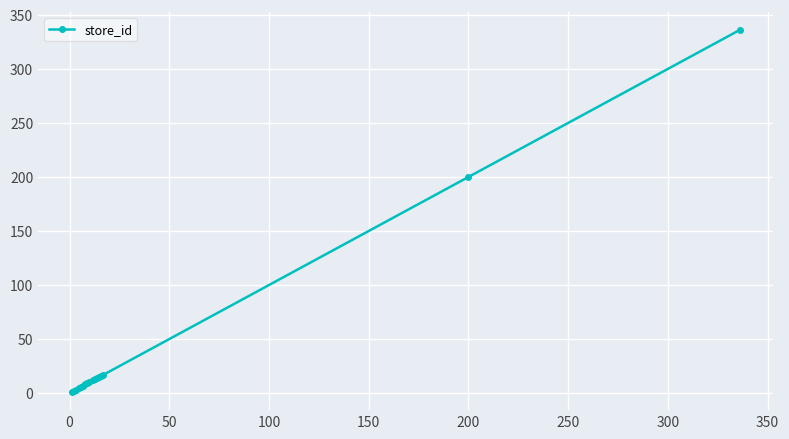

What is the difference between the maximum and second lowest values?

334